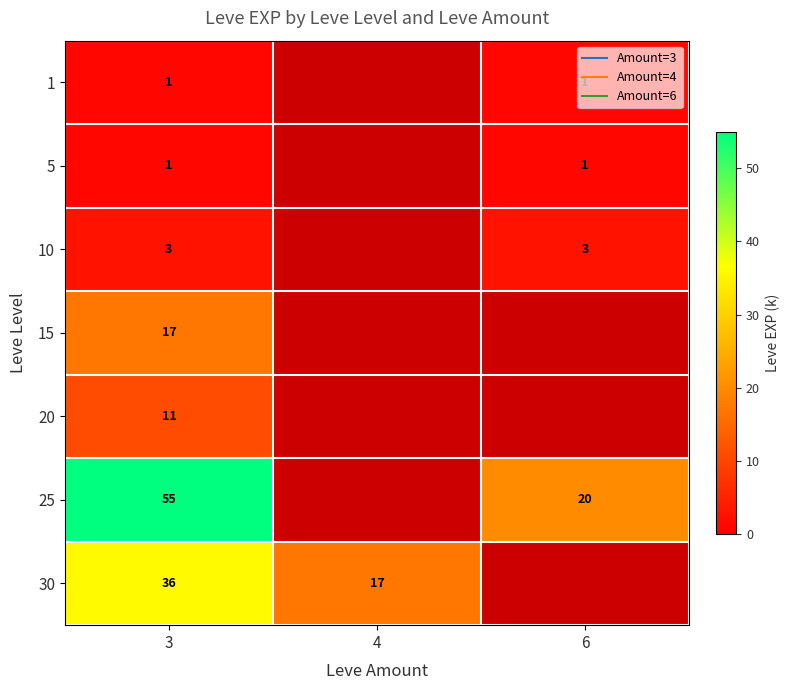

What value does the 1 series have at 3?

1.0